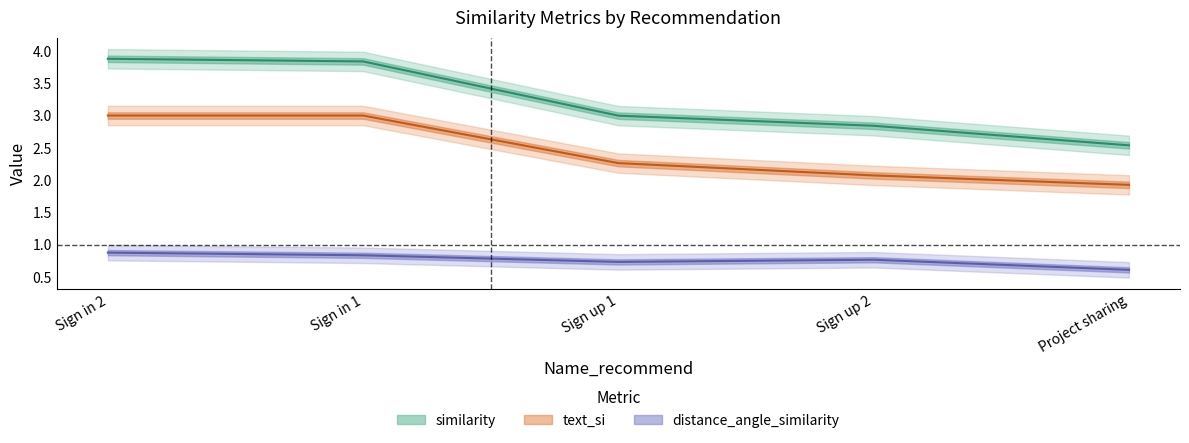

What are all the series names shown in the legend?

distance_angle_similarity, similarity, text_si